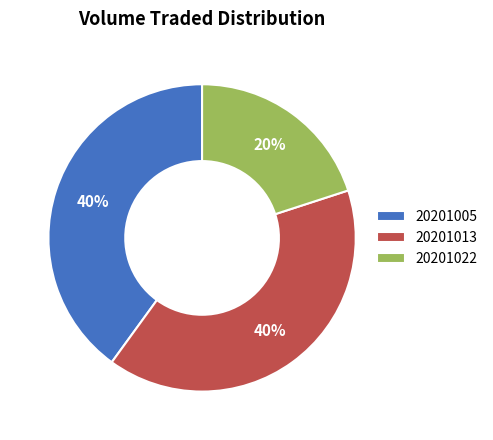

To the nearest percent, what is the average slice percentage?

33%